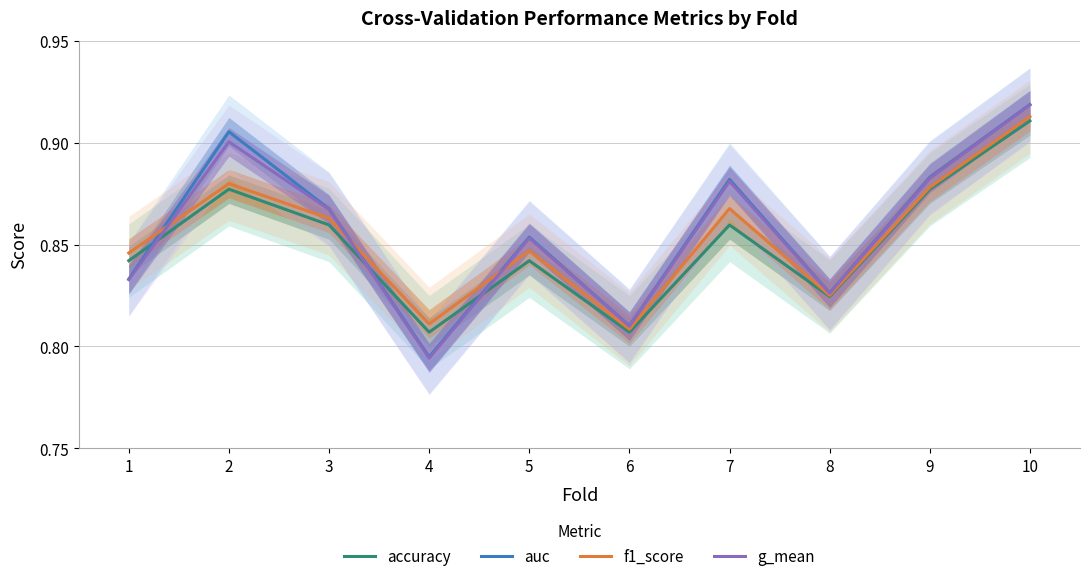

Rank the series at 6 from lowest to highest value.

accuracy, f1_score, g_mean, auc